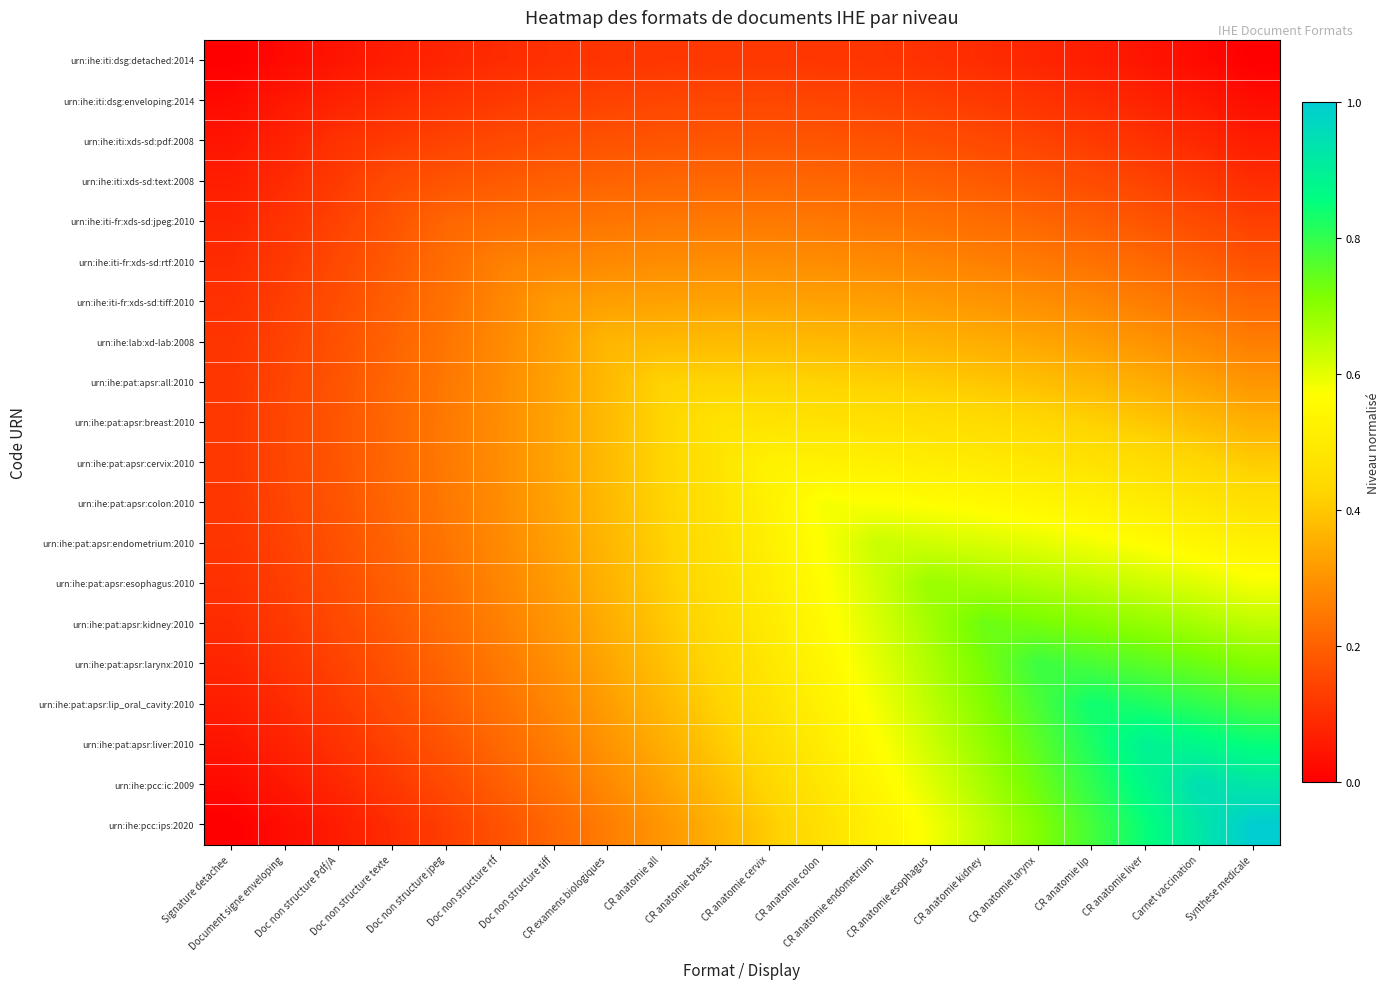

Which has a higher value, Doc non structure Pdf/A or CR anatomie kidney?

CR anatomie kidney